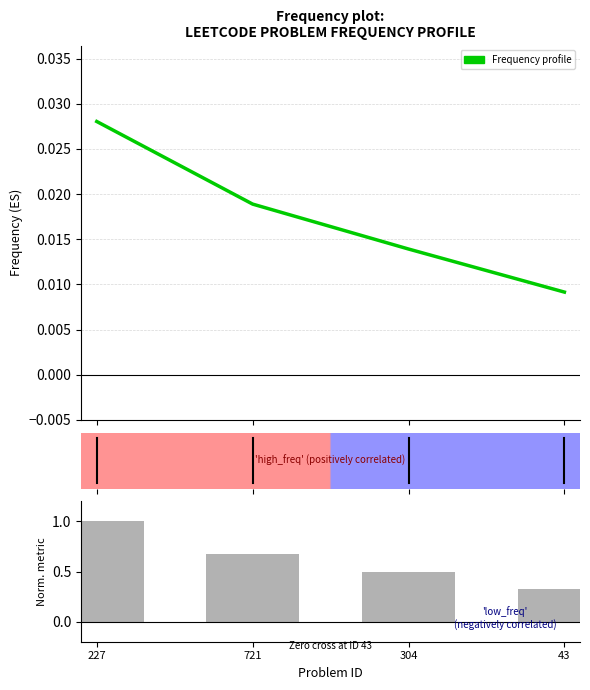

How many data points does each series have?

4